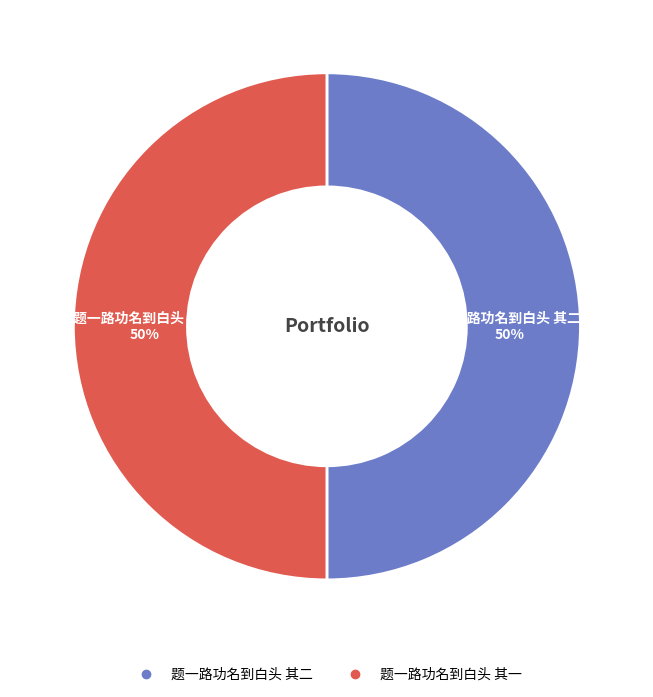

To the nearest percent, what is the combined percentage of 题一路功名到白头 其一 and 题一路功名到白头 其二?

100%